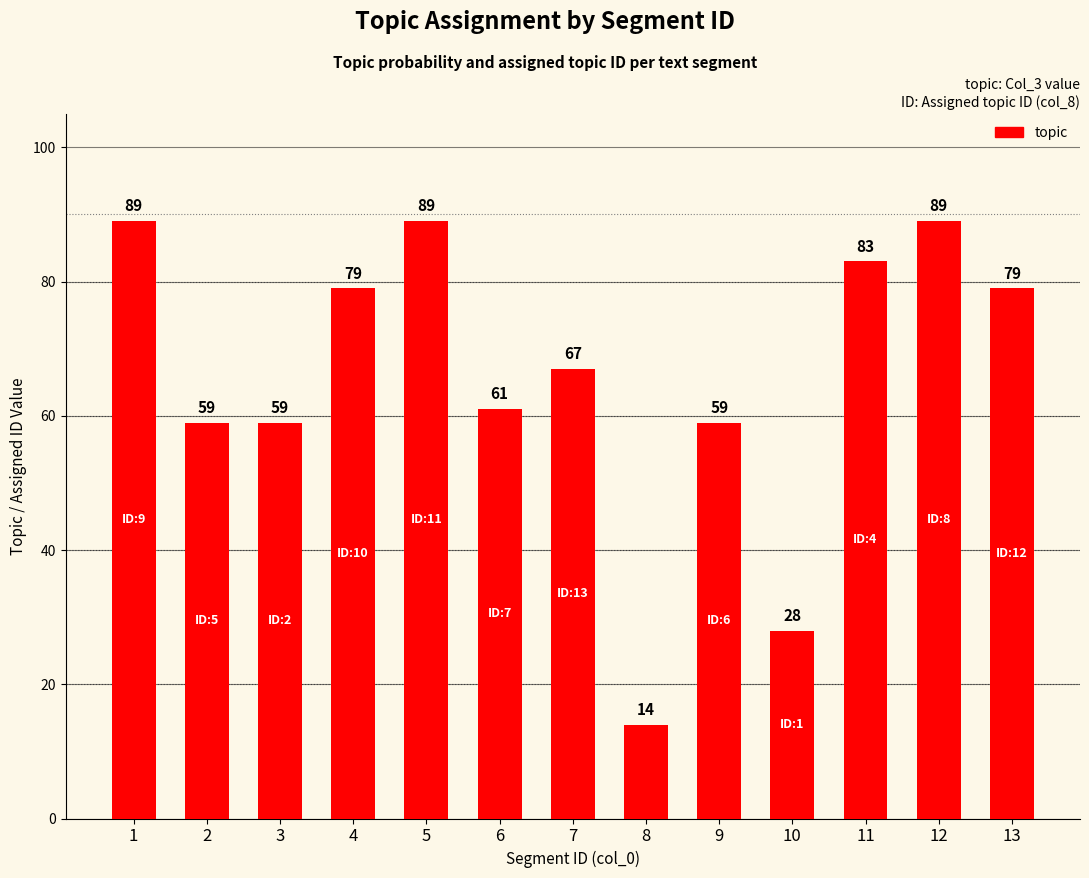

Is it true that the value at 3 is 23?

False